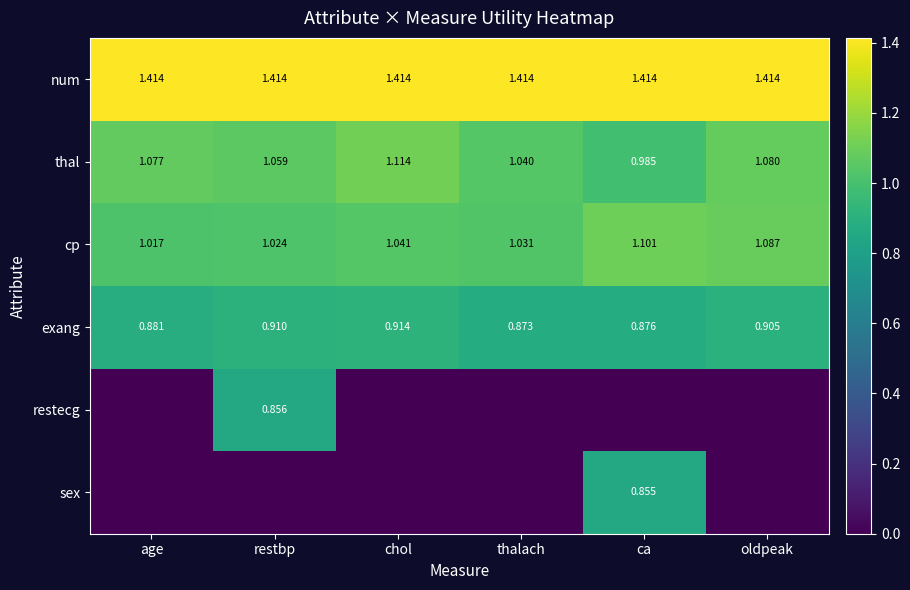

Which category has the highest value in the exang series?

chol